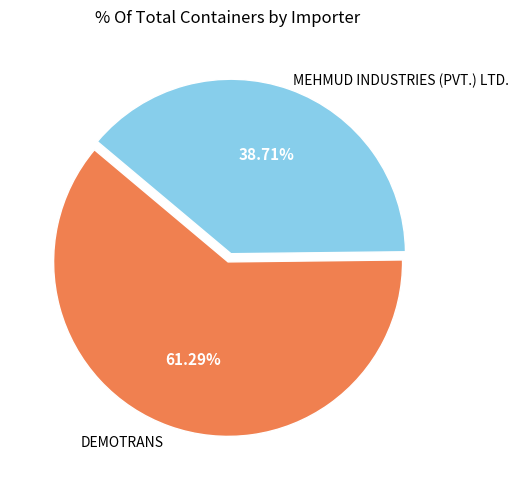

Is there a majority slice in this chart?

Yes